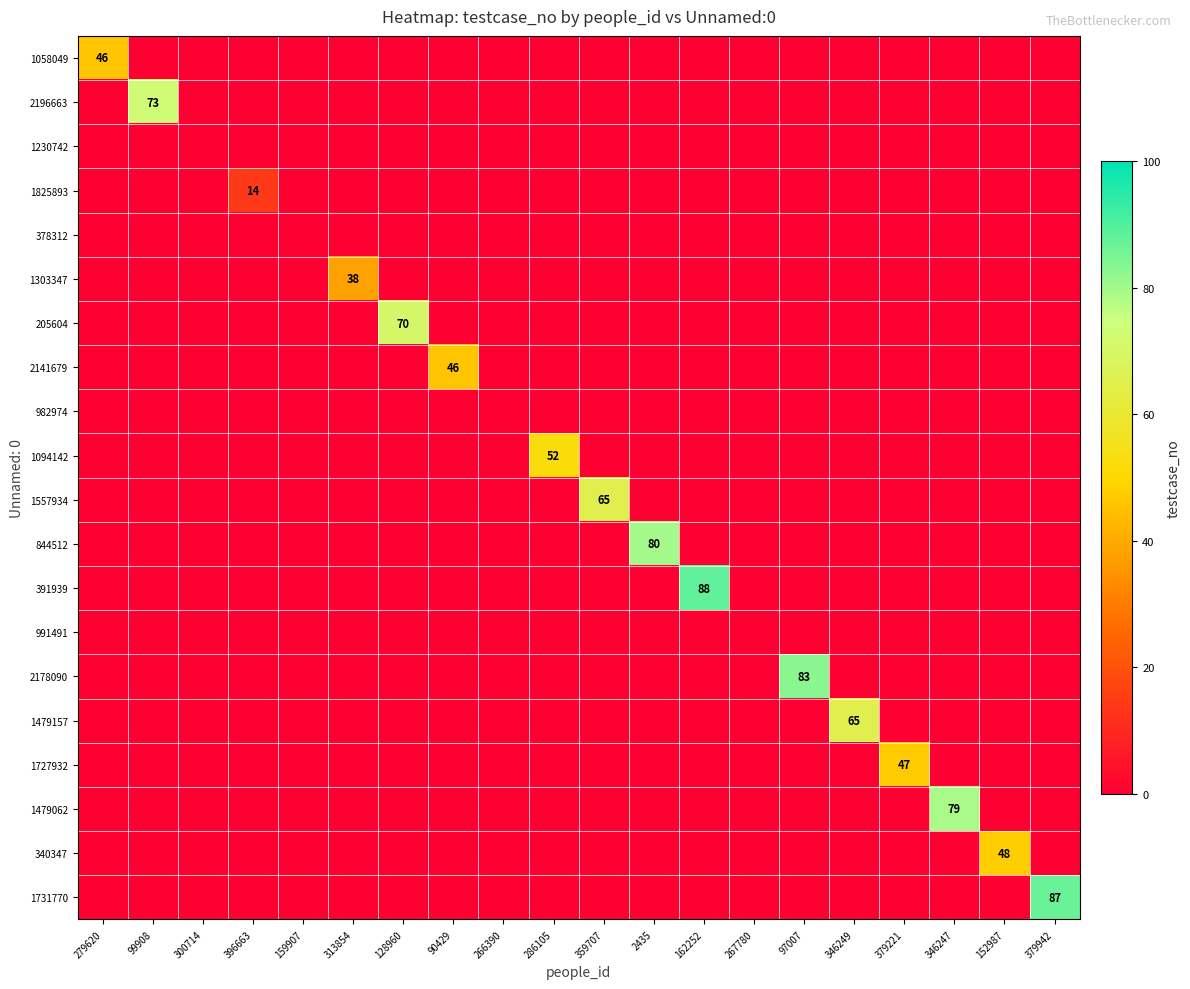

The value of 1825893 at 396663 is 6. True or false?

False